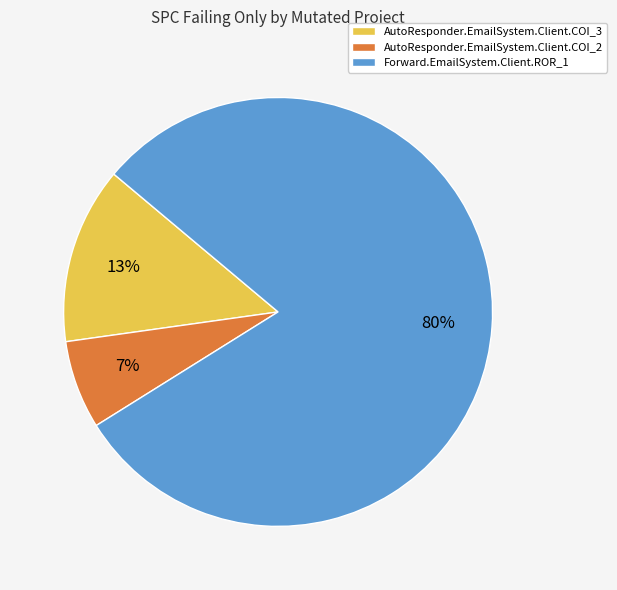

What is the smallest slice in the pie chart?

AutoResponder.EmailSystem.Client.COI_2